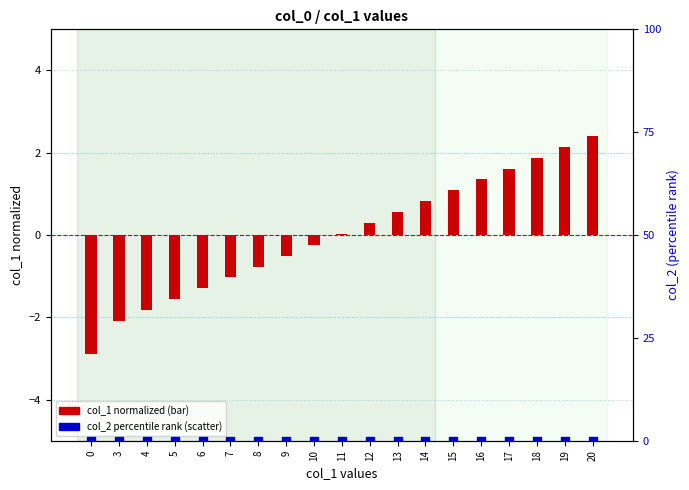

What is the total value across all series at 12?

0.3